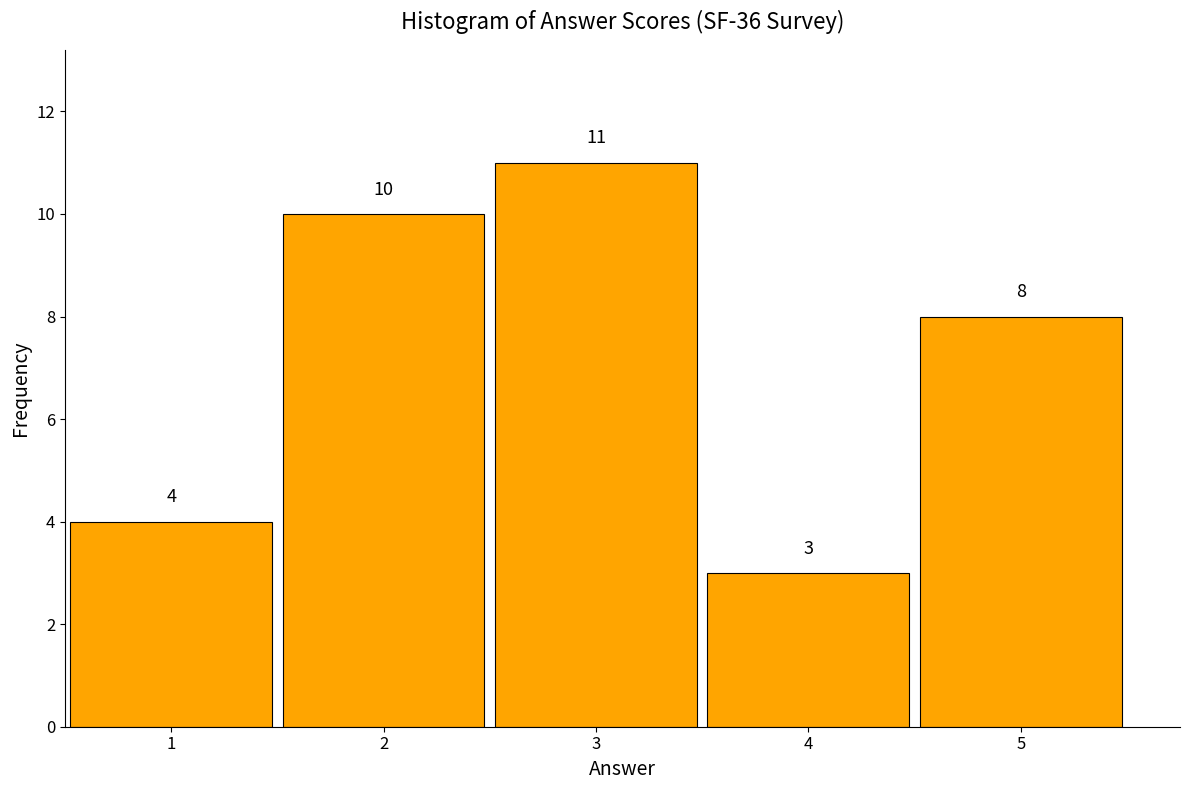

Reading left to right, transcribe this chart: for each bar, give the range it covers on the x-axis and its height.

0.5 to 1.5: 4
1.5 to 2.5: 10
2.5 to 3.5: 11
3.5 to 4.5: 3
4.5 to 5.5: 8